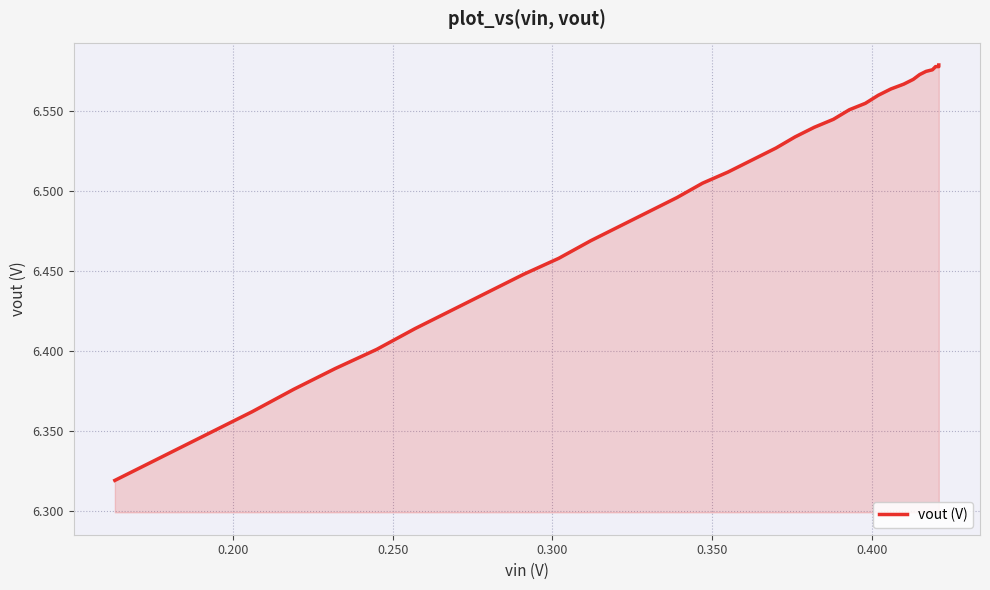

What is the value of the 38th point from the left?

6.3